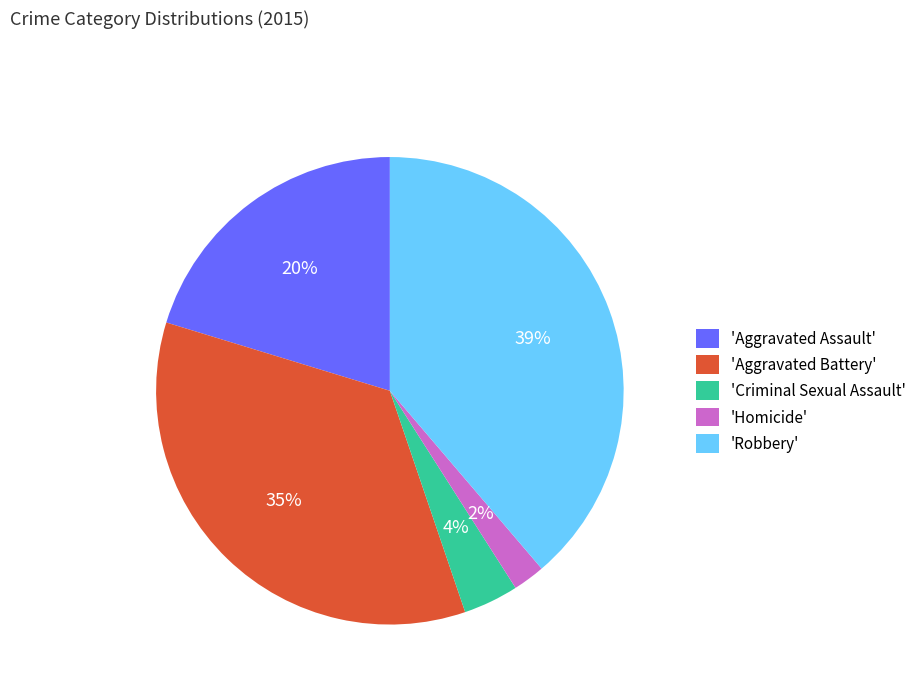

Count the number of slices in the pie.

5